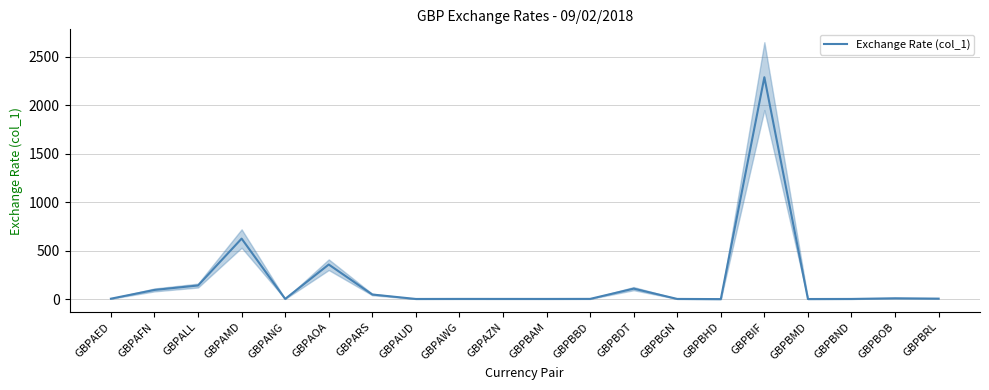

Rank the categories by value from lowest to highest.

GBPBHD, GBPBMD, GBPAUD, GBPBND, GBPBAM, GBPBGN, GBPAZN, GBPAWG, GBPANG, GBPBBD, GBPAED, GBPBRL, GBPBOB, GBPARS, GBPAFN, GBPBDT, GBPALL, GBPAOA, GBPAMD, GBPBIF